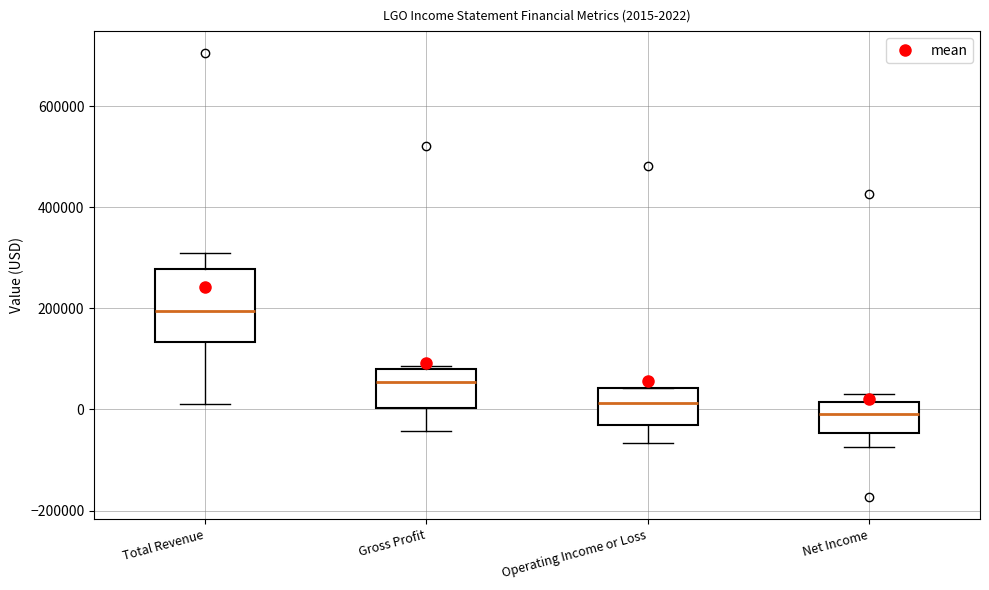

Which box's median line is the lowest?

Net Income